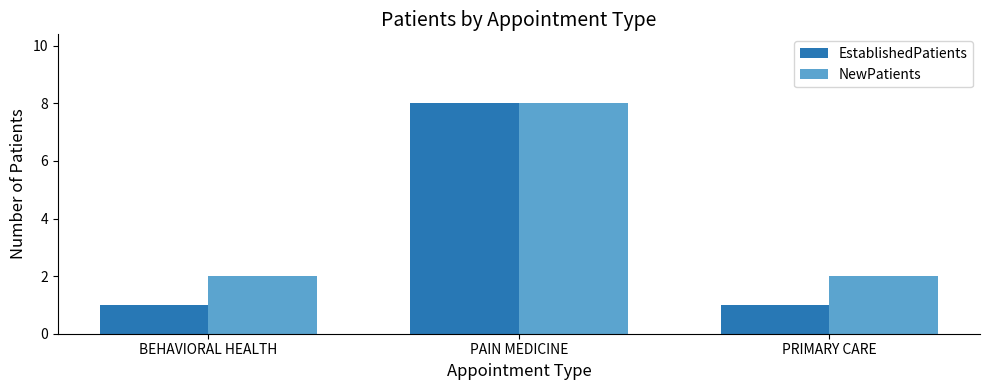

Reading right to left, extract all data points from this chart.

EstablishedPatients: 1	8	1
NewPatients: 2	8	2